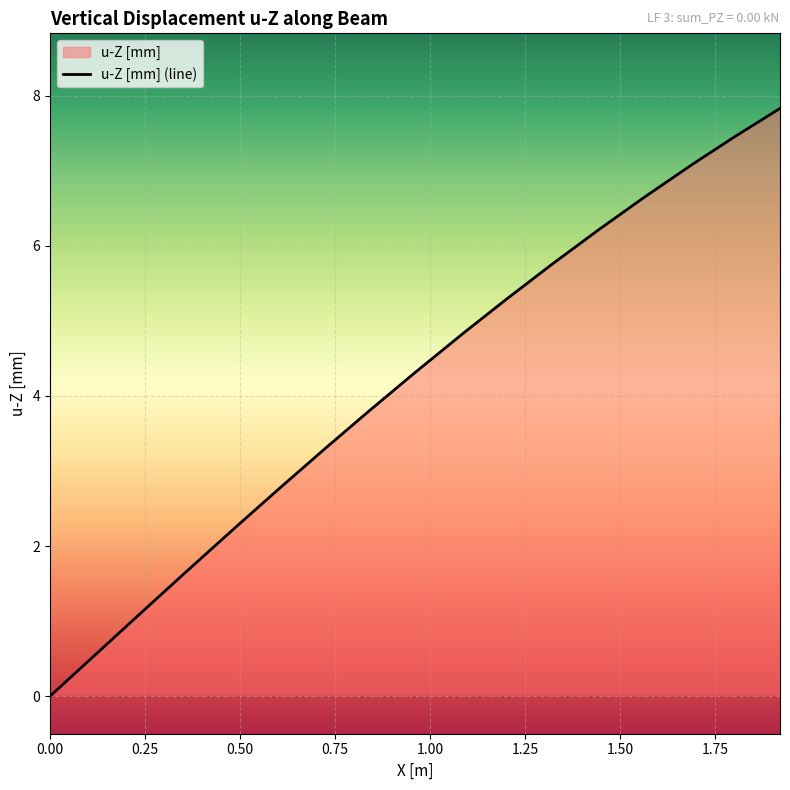

What is the maximum value shown in the chart?

7.8